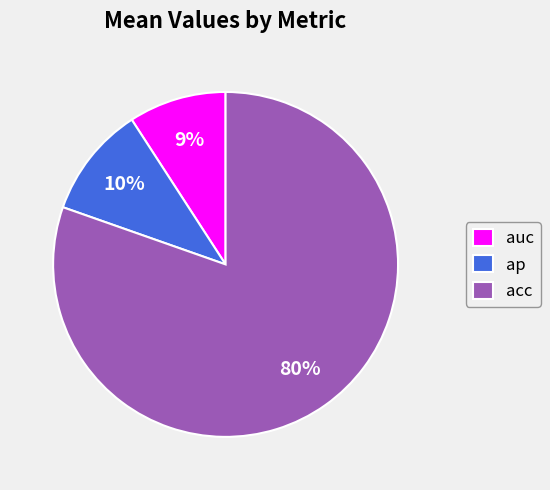

Is the sum of ap and auc greater than half?

No